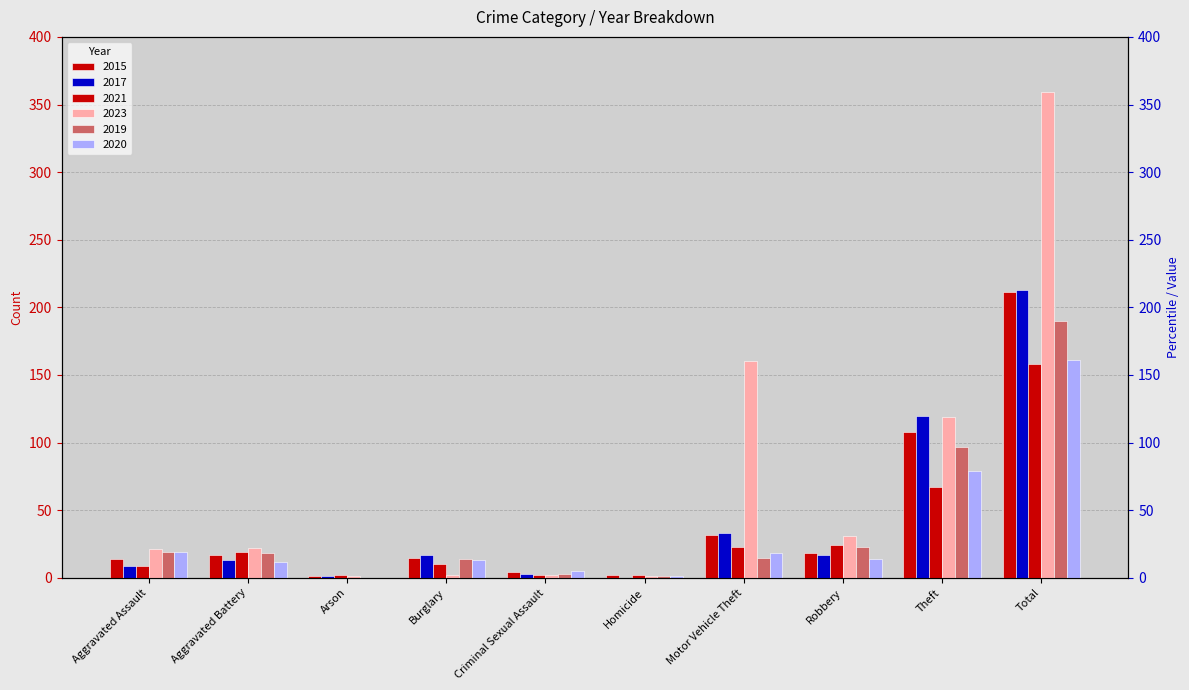

Which series has the largest range (max minus min)?

2023